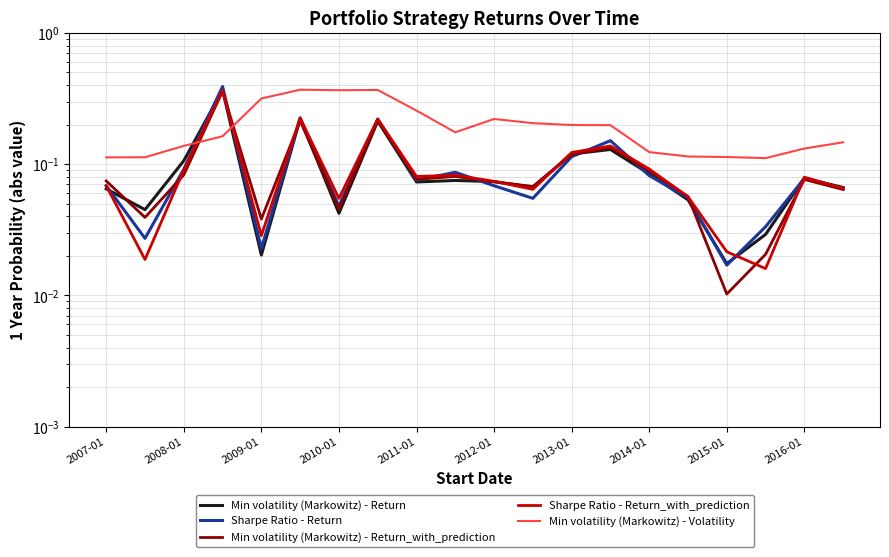

What is the greatest value displayed?

0.4